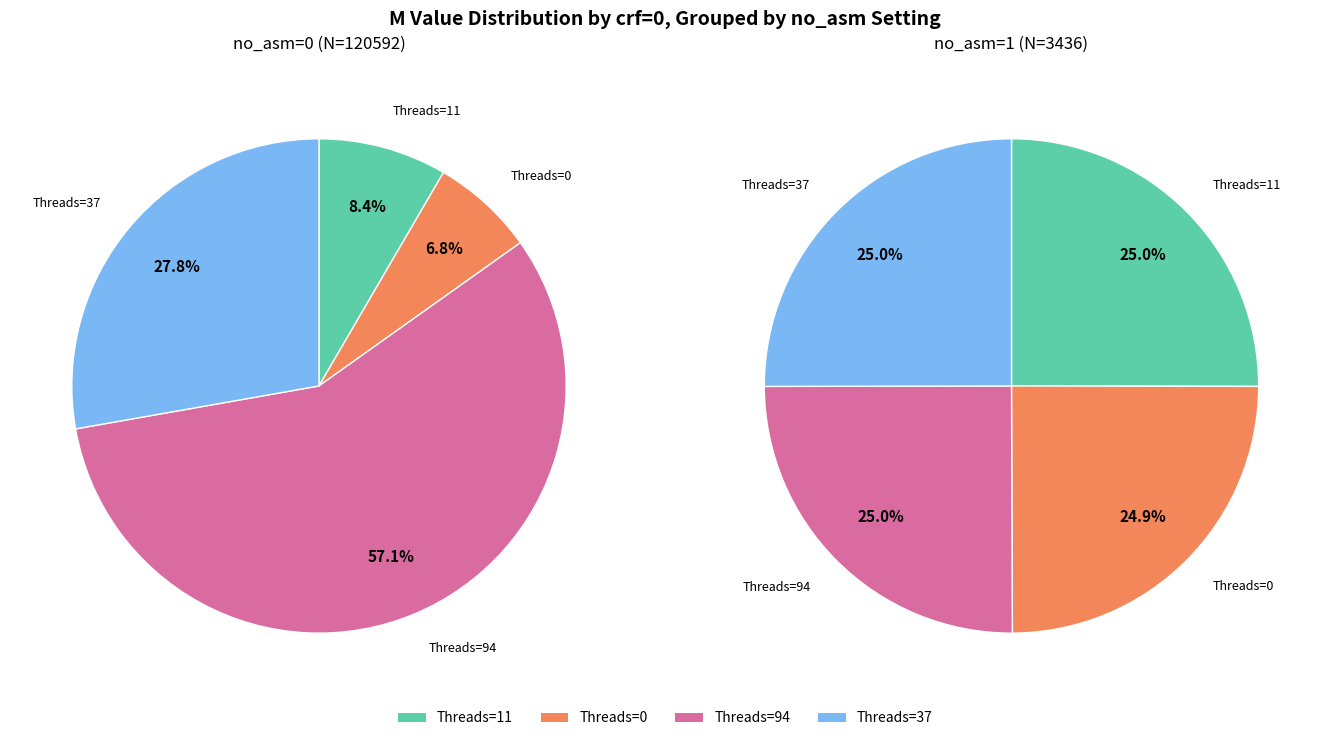

What portion of the pie excludes 2?

72.2%